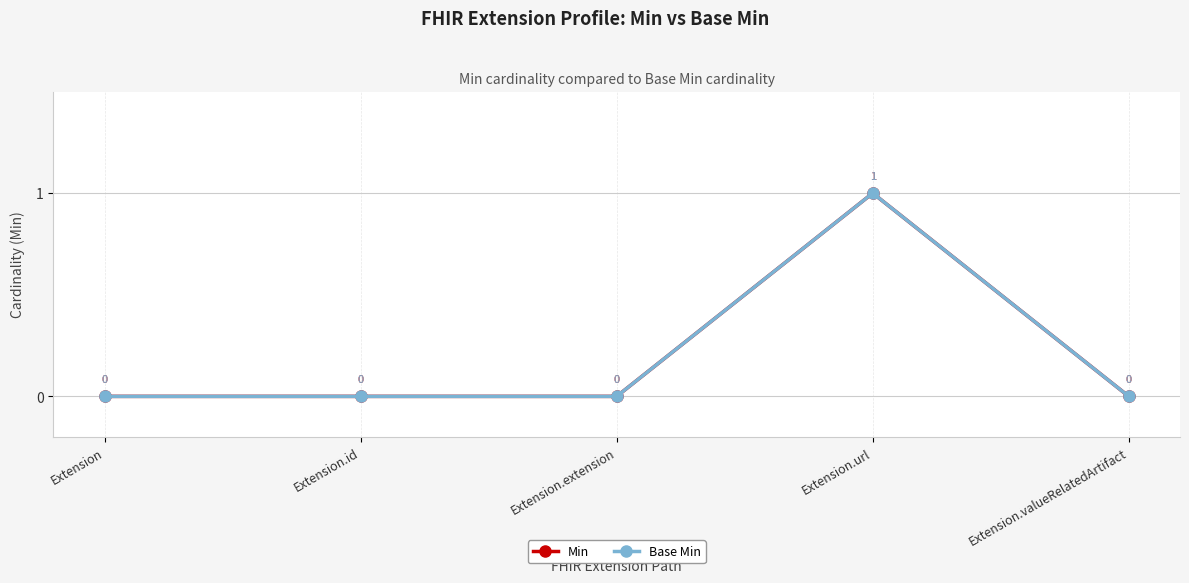

Does the chart have visible grid lines?

Yes